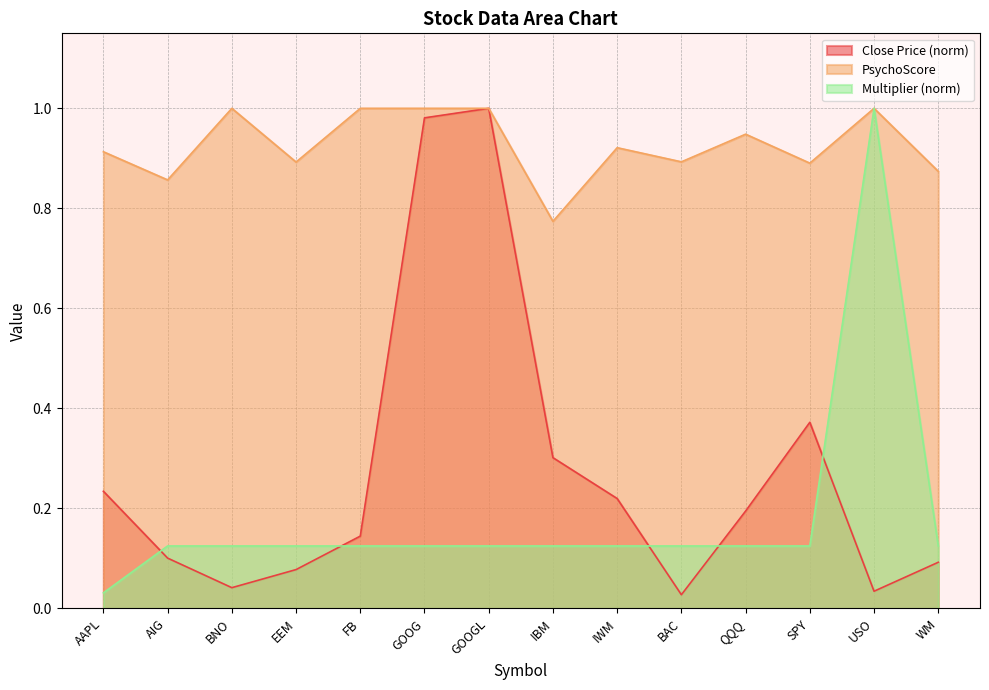

At how many categories does at least one series exceed 0?

14